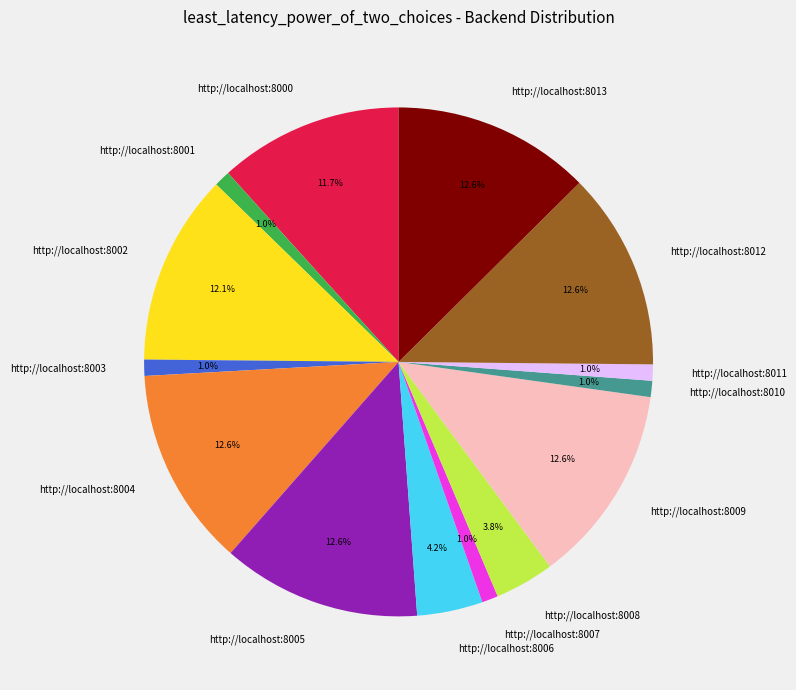

Combined, do http://localhost:8005 and http://localhost:8000 account for over 50%?

No